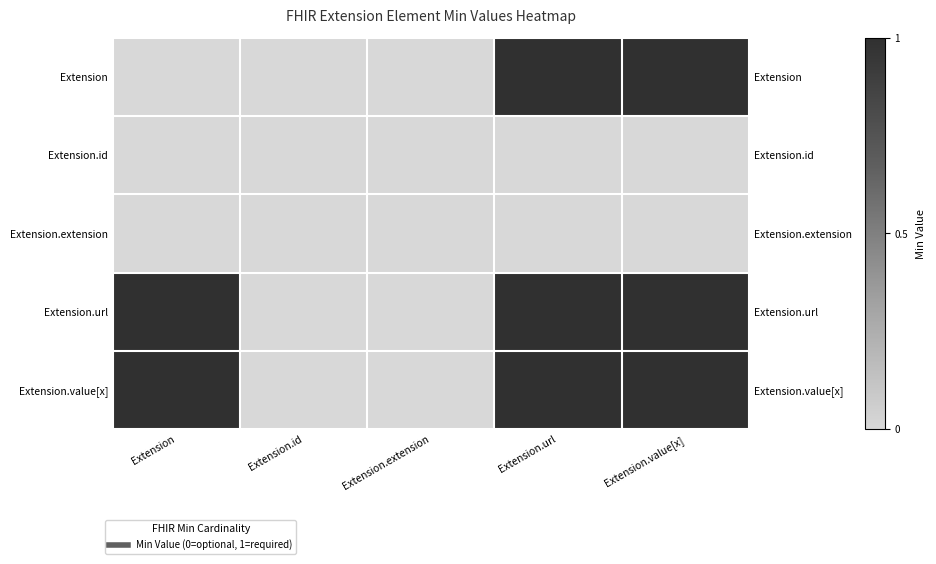

What is the sum of all Extension values?

2